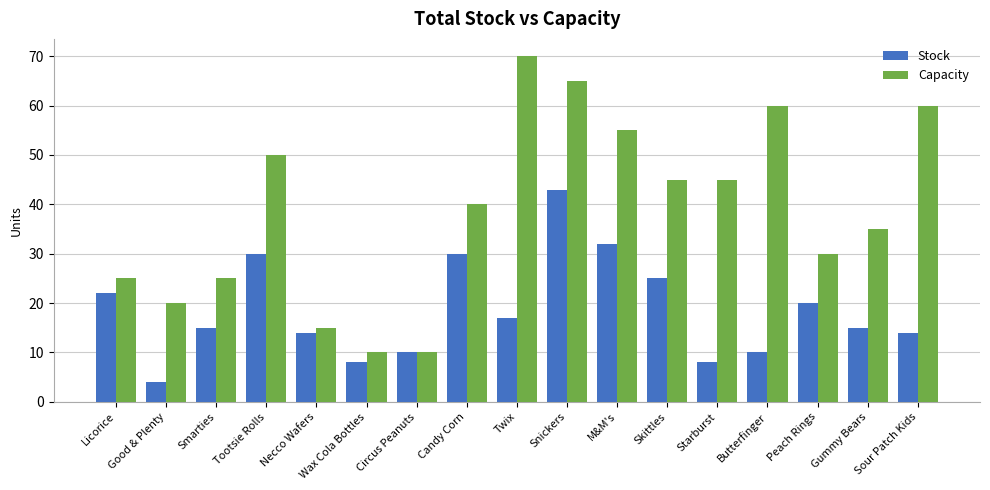

Reading left to right, list all the values displayed in this chart.

Stock: Licorice=22	Good & Plenty=4	Smarties=15	Tootsie Rolls=30	Necco Wafers=14	Wax Cola Bottles=8	Circus Peanuts=10	Candy Corn=30	Twix=17	Snickers=43	M&M's=32	Skittles=25	Starburst=8	Butterfinger=10	Peach Rings=20	Gummy Bears=15	Sour Patch Kids=14
Capacity: Licorice=25	Good & Plenty=20	Smarties=25	Tootsie Rolls=50	Necco Wafers=15	Wax Cola Bottles=10	Circus Peanuts=10	Candy Corn=40	Twix=70	Snickers=65	M&M's=55	Skittles=45	Starburst=45	Butterfinger=60	Peach Rings=30	Gummy Bears=35	Sour Patch Kids=60